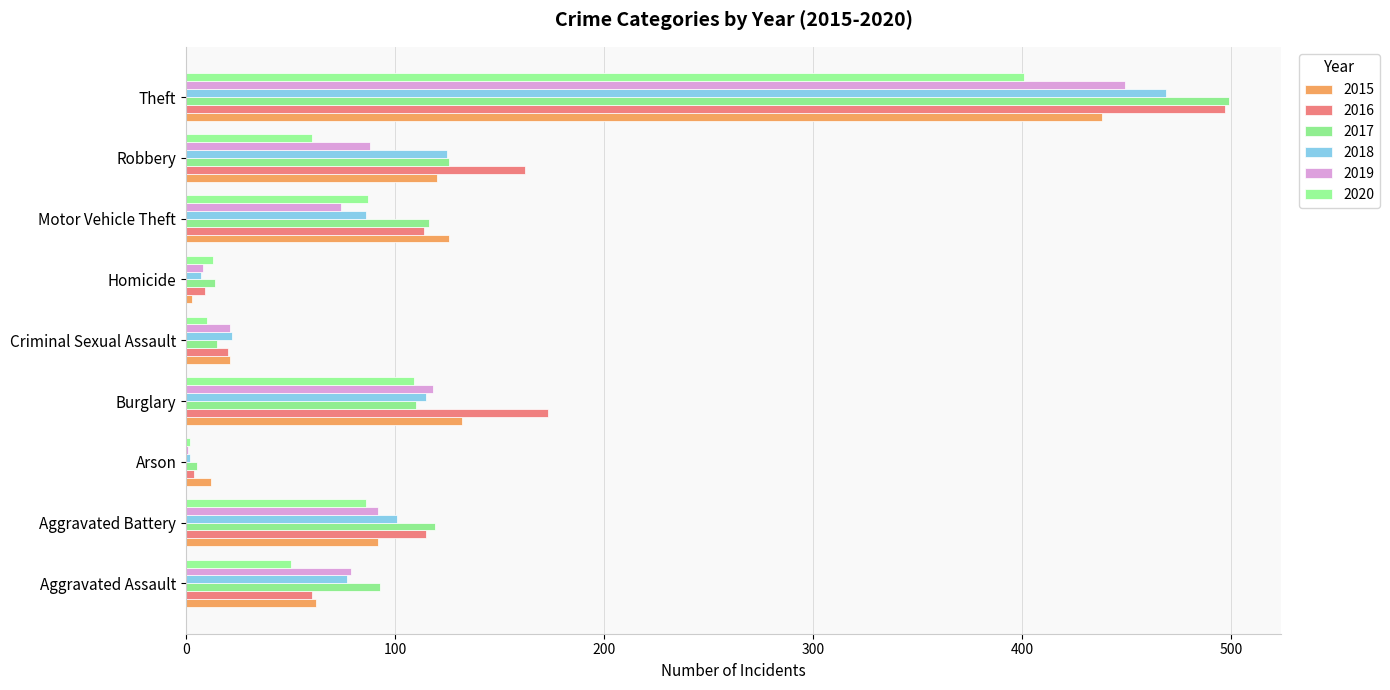

What is the difference between the highest and lowest values at Aggravated Assault?

43